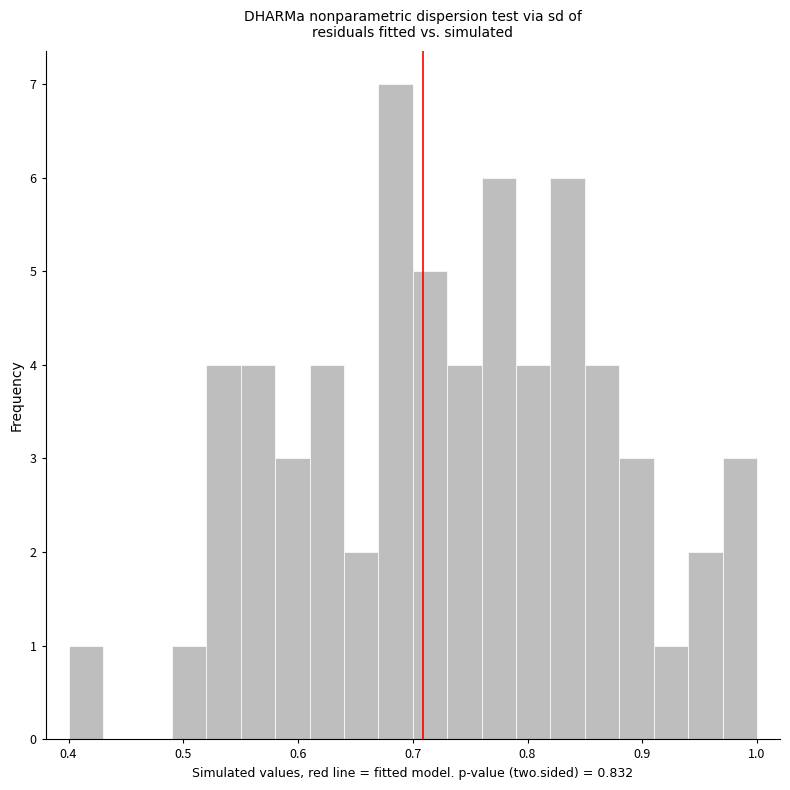

Read against the x-axis, roughly where is the centre of the tallest bar?

0.69